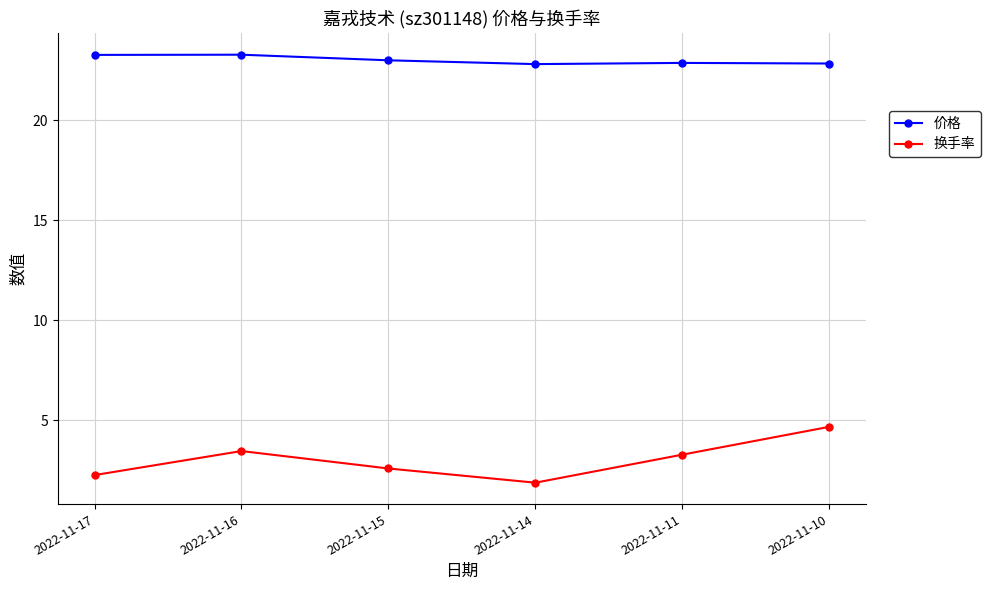

True or false: 价格 and 换手率 intersect in this chart.

False